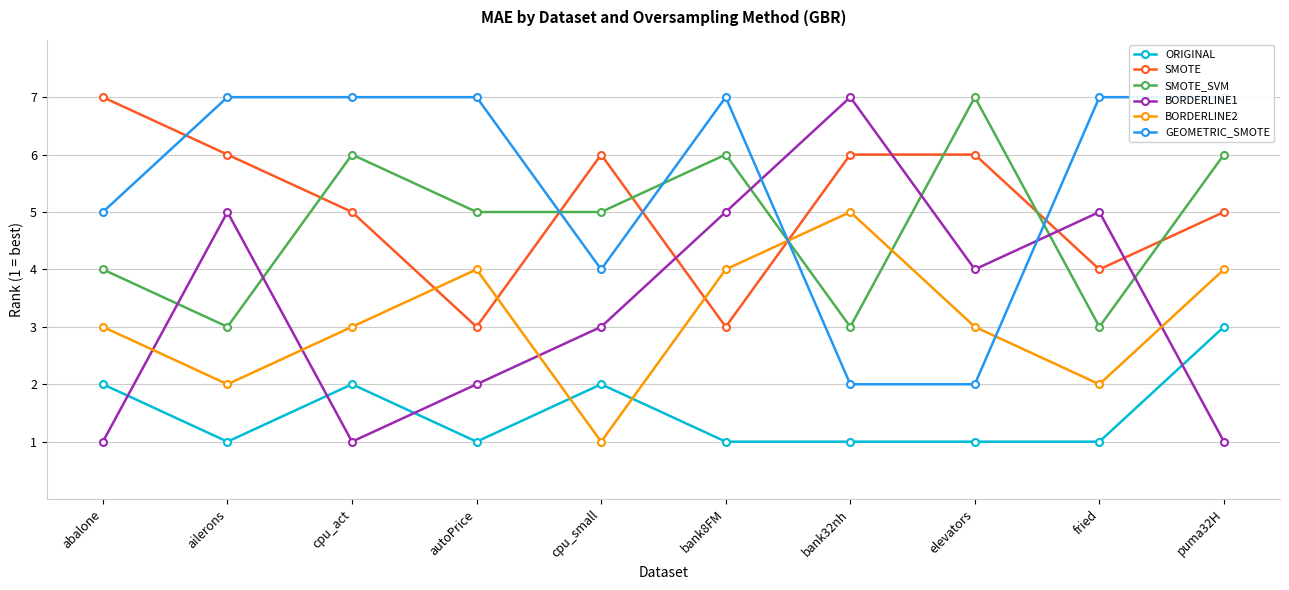

Which series has the largest range (max minus min)?

BORDERLINE1